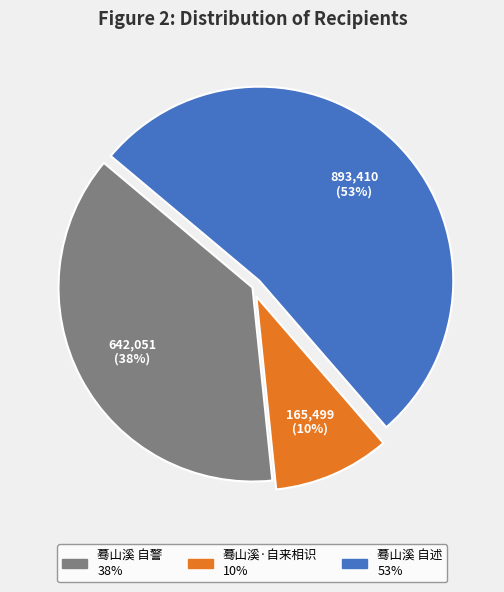

Do 蓦山溪 自警 and 蓦山溪 自述 together represent more than half of the pie?

Yes